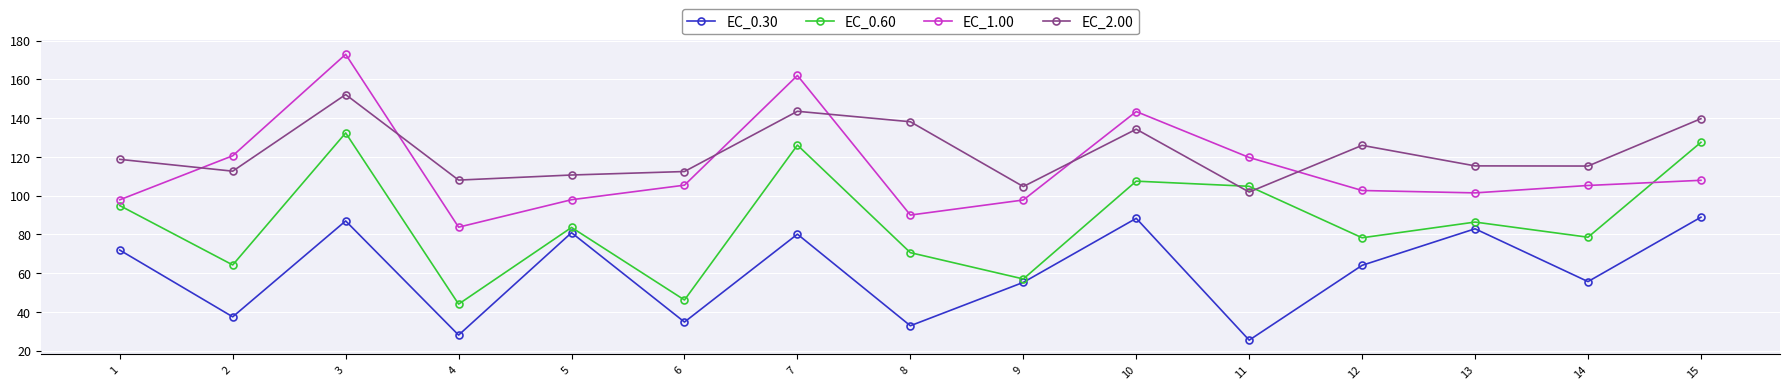

Is the value of EC_0.60 at 11 greater than the value of EC_1.00 at 2?

No